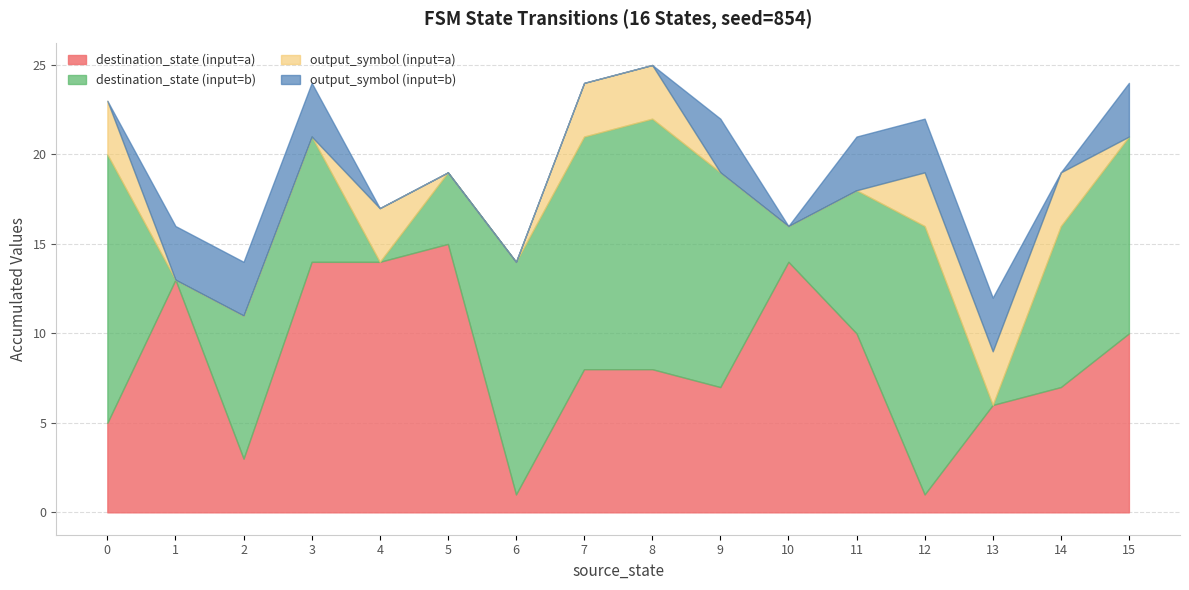

The value of destination_state at 6 is 14. True or false?

True